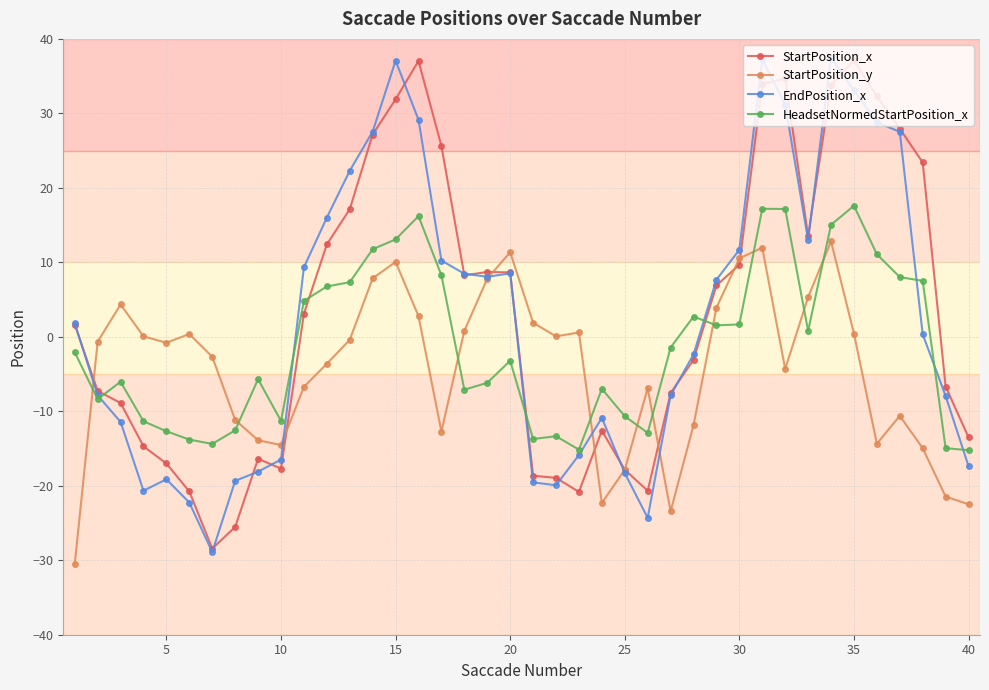

Which series has the widest spread of values?

EndPosition_x